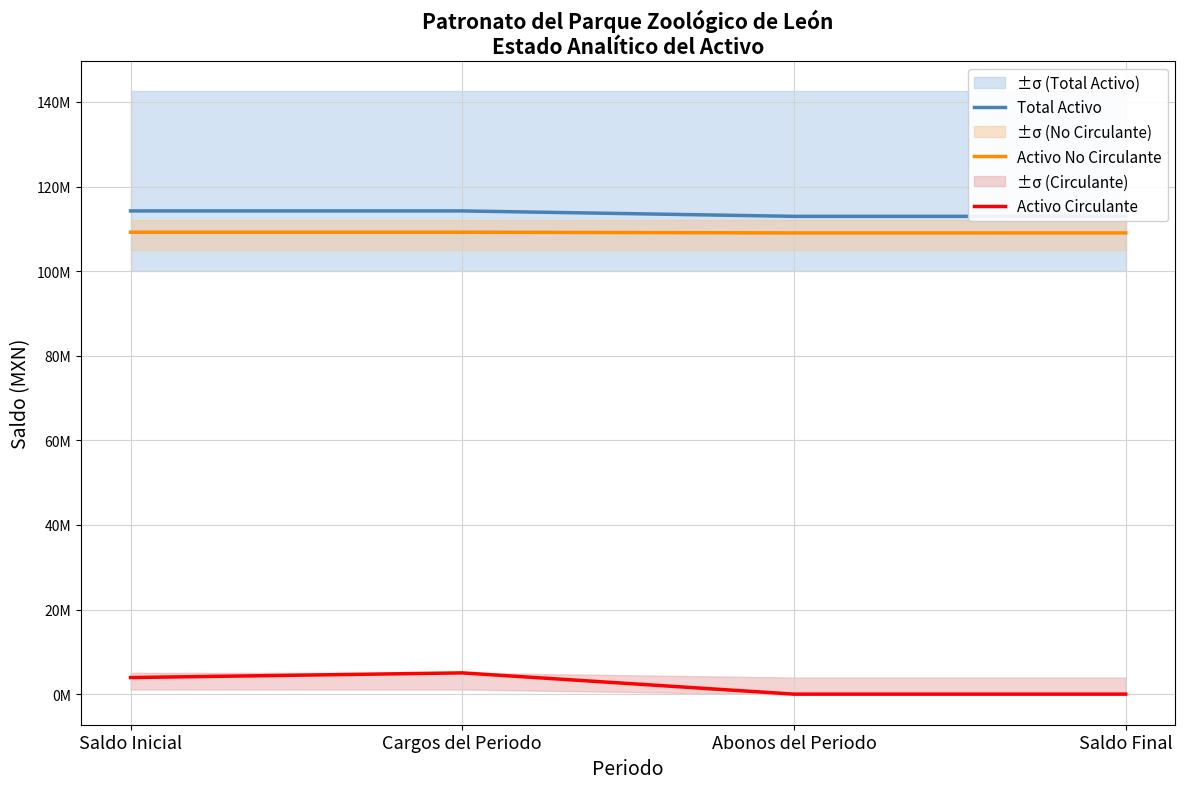

The value of Activo Circulante at Cargos del Periodo is 7733612.2. True or false?

False